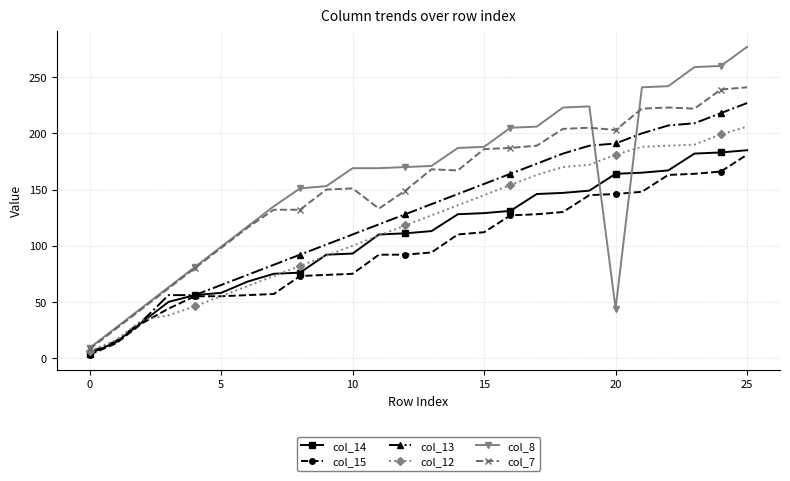

What is the minimum value shown in the chart?

3